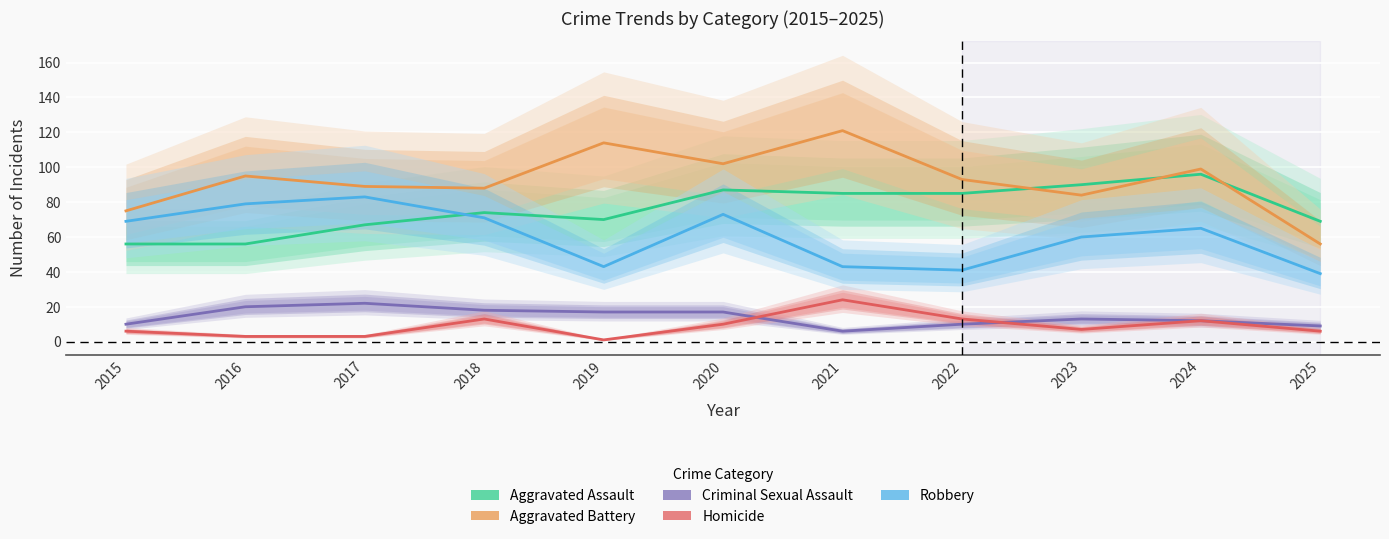

Reading left to right, list all the values displayed in this chart.

Aggravated Assault: 56	56	67	74	70	87	85	85	90	96	69
Aggravated Battery: 75	95	89	88	114	102	121	93	84	99	56
Criminal Sexual Assault: 10	20	22	18	17	17	6	10	13	12	9
Homicide: 6	3	3	13	1	10	24	13	7	12	6
Robbery: 69	79	83	71	43	73	43	41	60	65	39